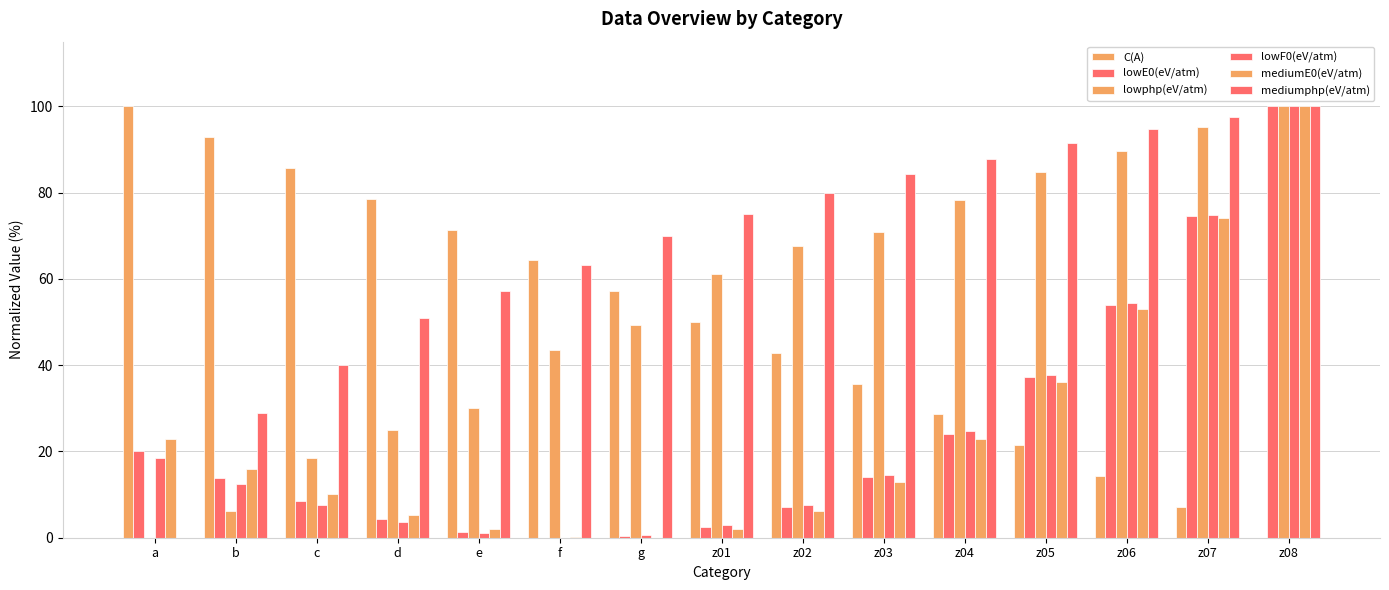

At which label does mediumE0(eV/atm) first exceed 12?

a